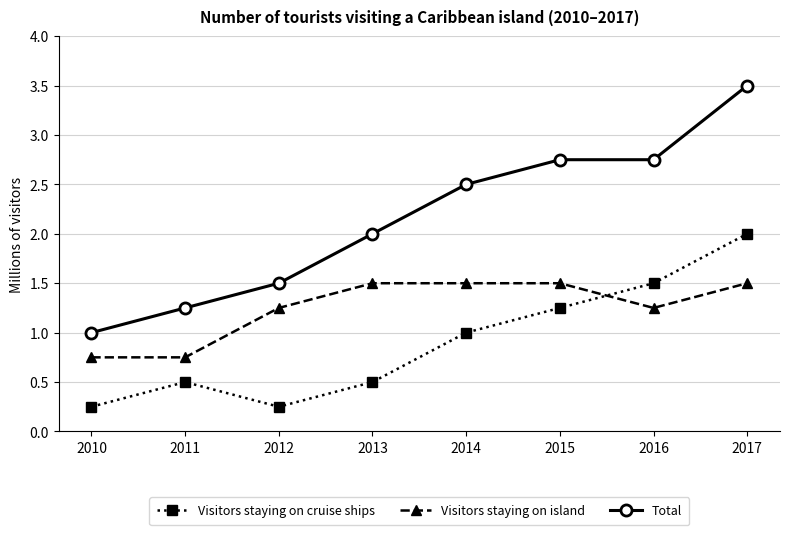

Where is Visitors staying on cruise ships nearest to the value 1?

2014